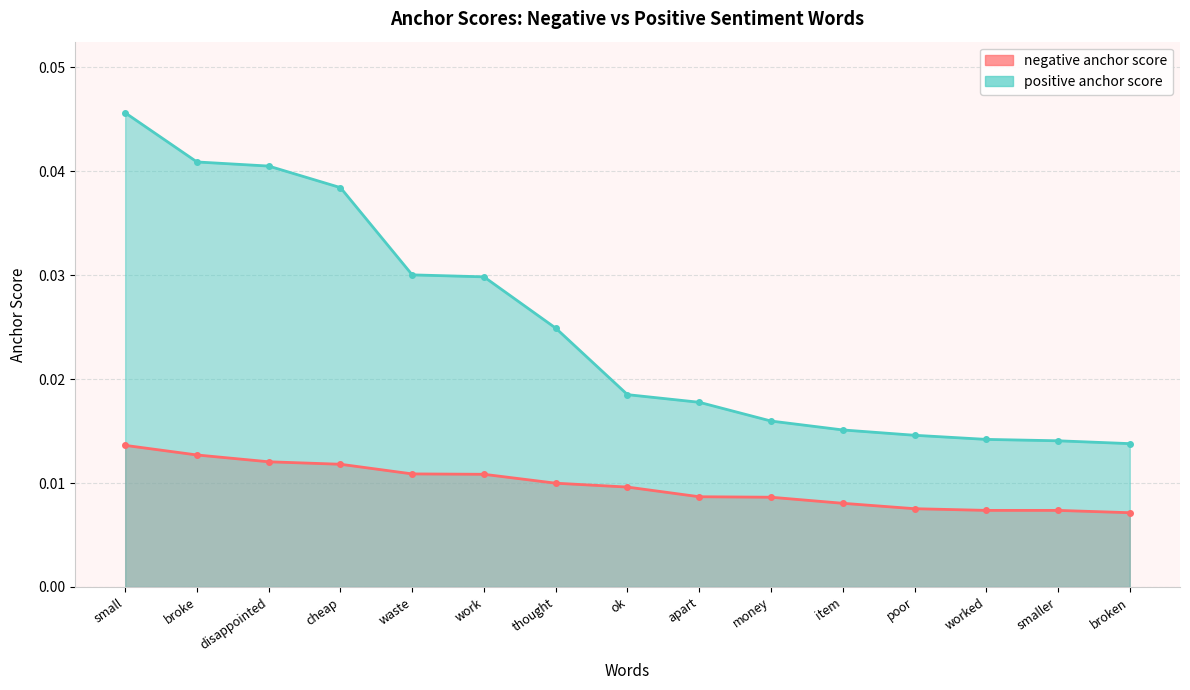

True or false: negative anchor score has a value of 0.0 at small.

False